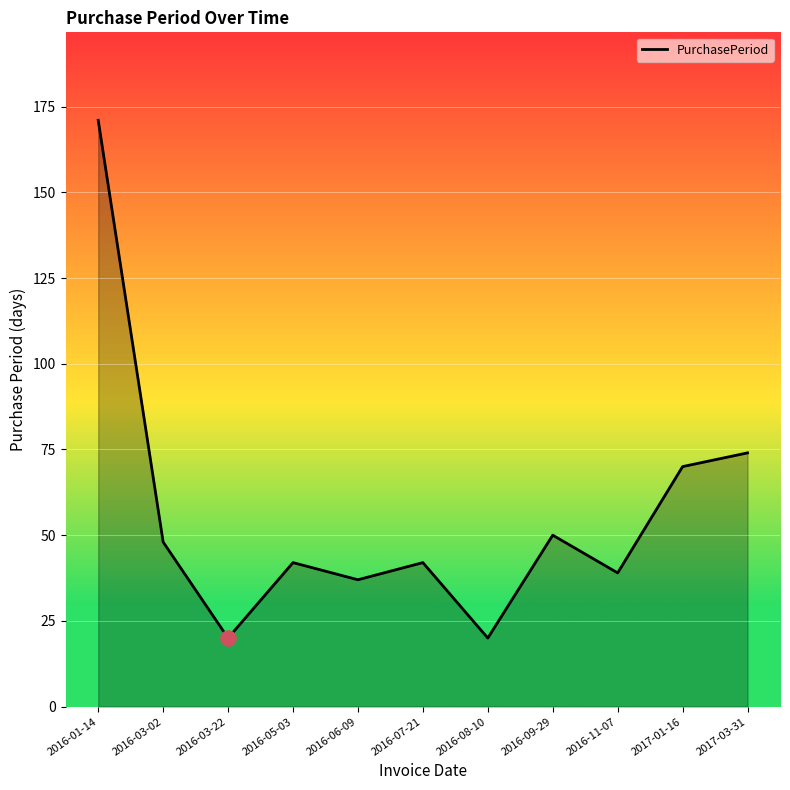

What is the change in value from 2016-05-03 to 2016-09-29?

+8